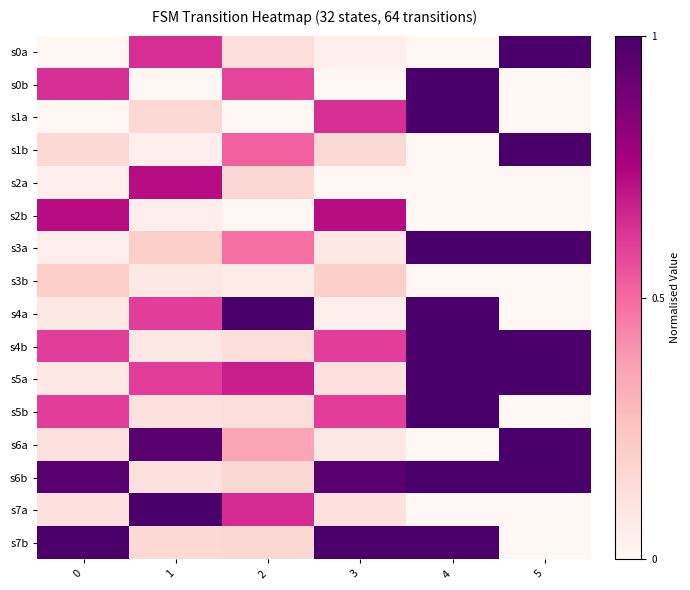

Which series has the widest spread of values?

s0a